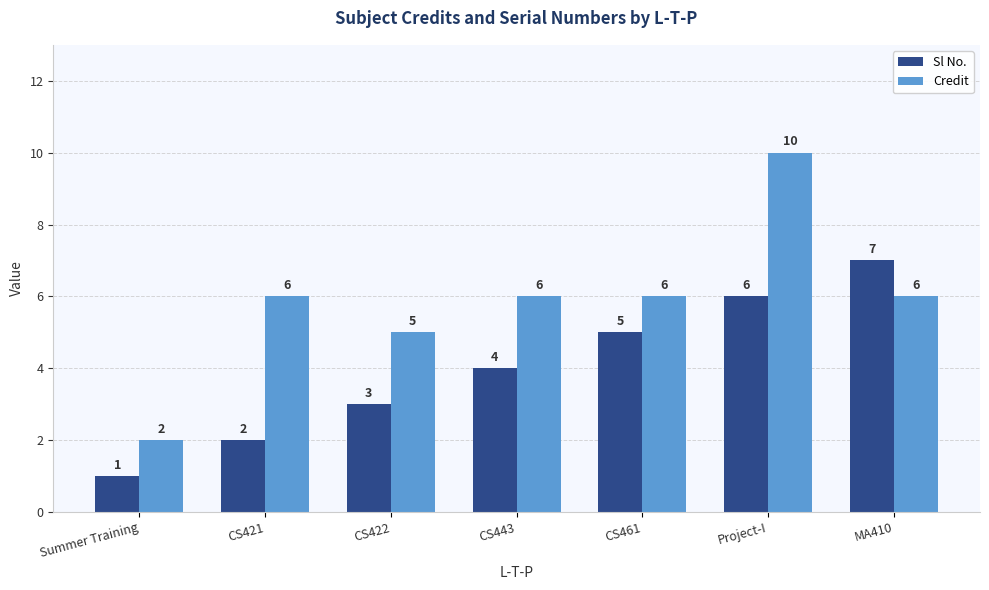

What is the label of the 3rd bar from the right?

CS461